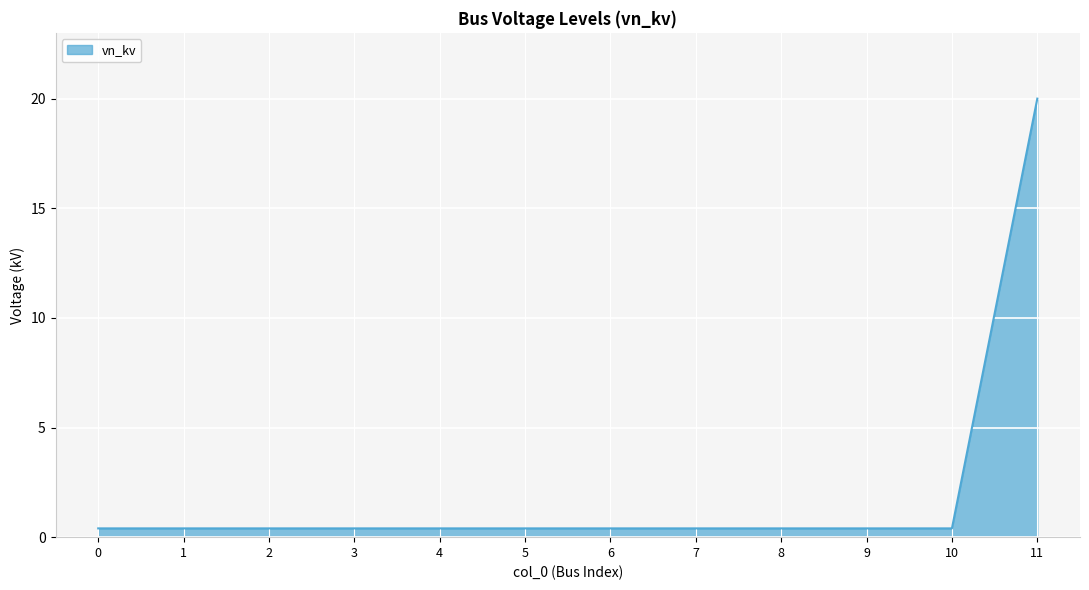

The chart shows a value of 4.8 at 11. True or false?

False